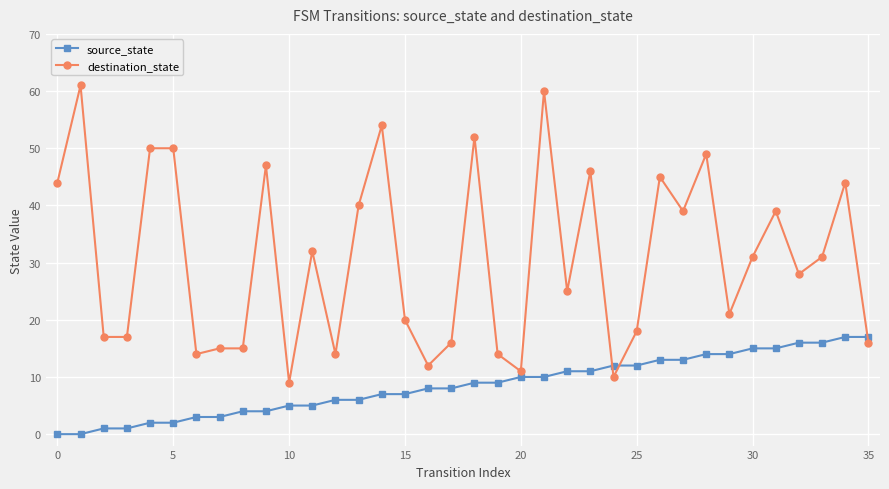

List the series in order of their overall mean, highest first.

destination_state, source_state